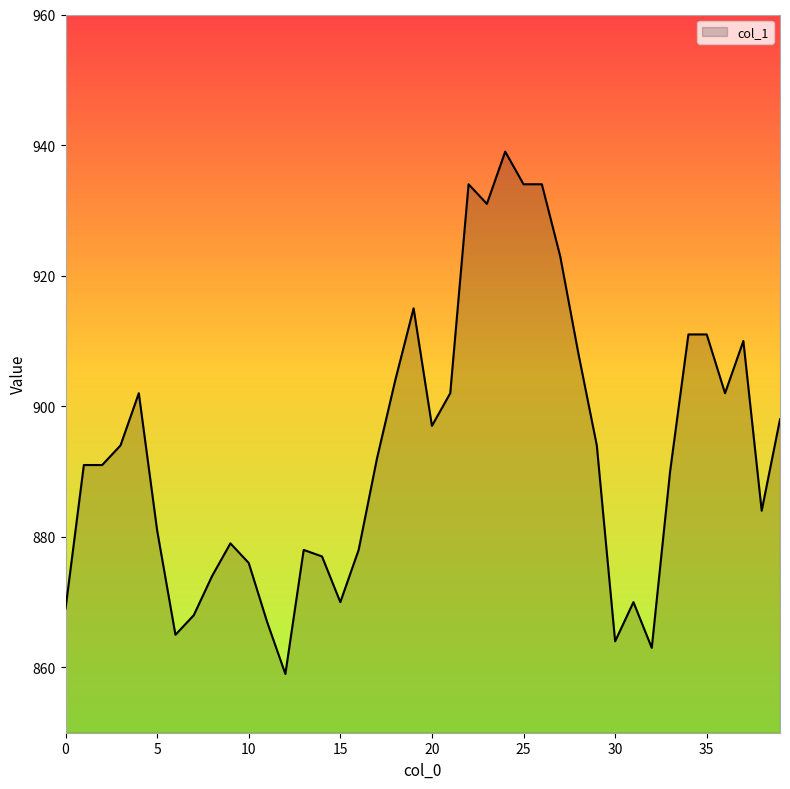

What is the maximum value shown in the chart?

939